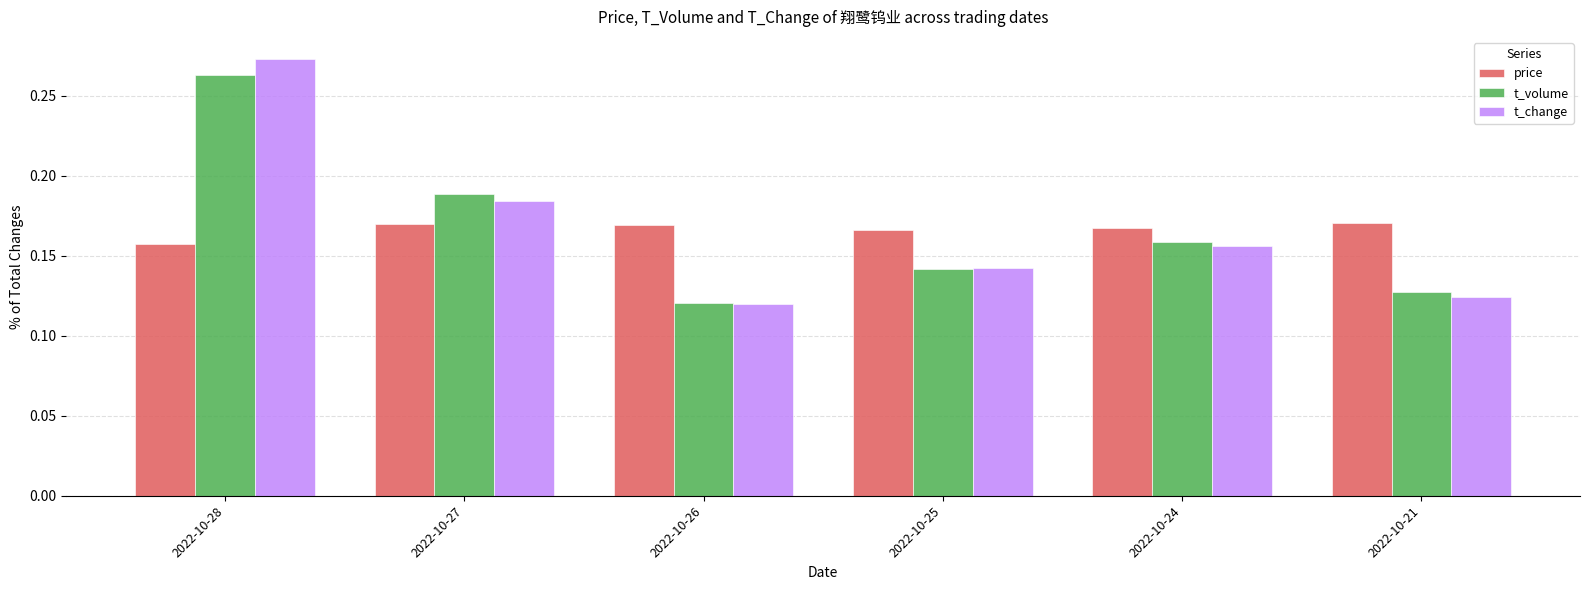

What is the sum of the t_change values at 2022-10-28 and 2022-10-27?

0.5